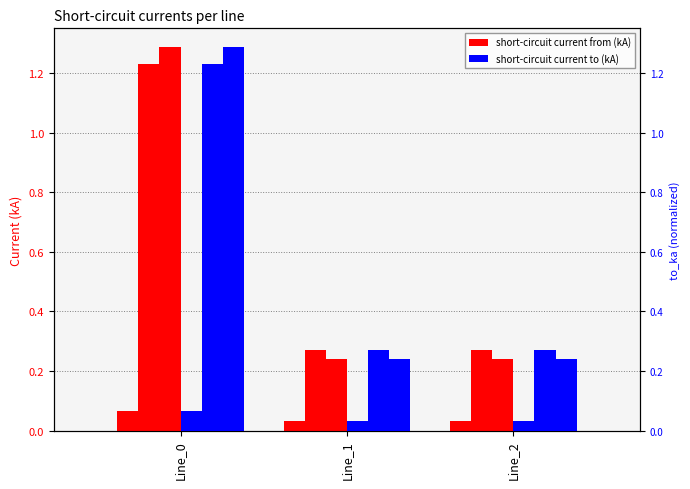

Is it true that pf_ikss_a_from_ka equals 0.0 at Line_2?

True